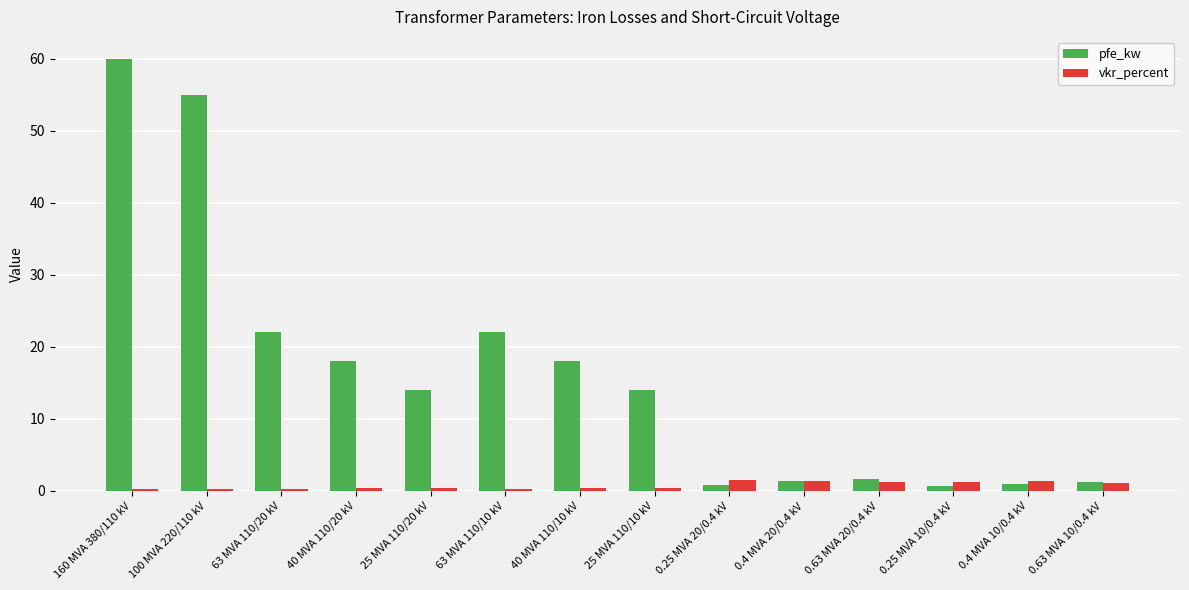

What is the difference between the maximum and minimum values in the pfe_kw series?

59.4